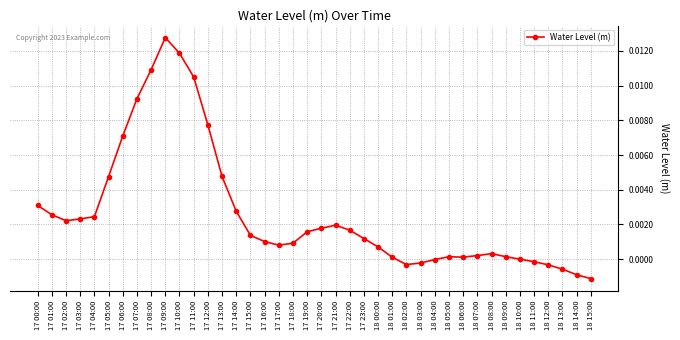

Where does the data first go above 0?

17 00:00